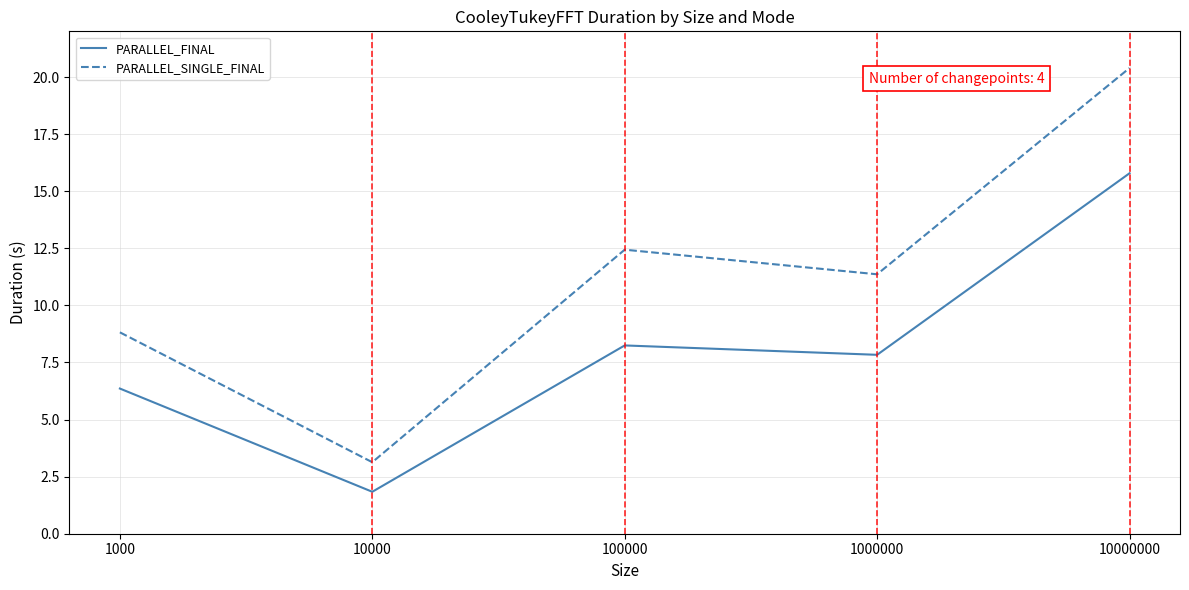

What is the difference between the highest and lowest values at 10000?

1.3